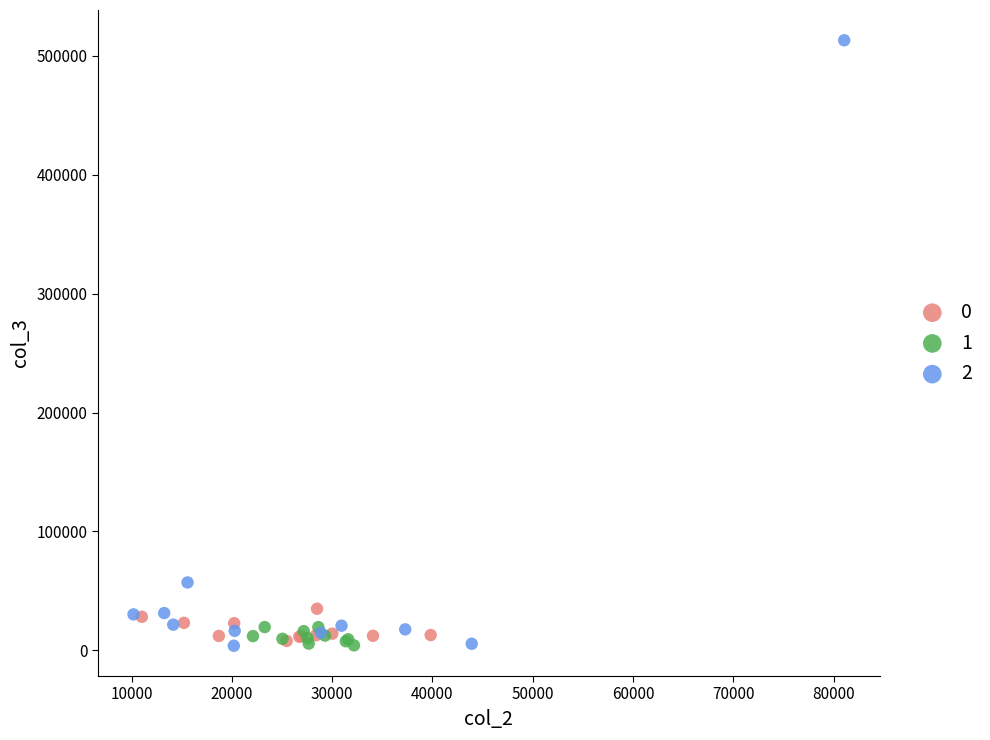

What are all the series names shown in the legend?

0, 1, 2